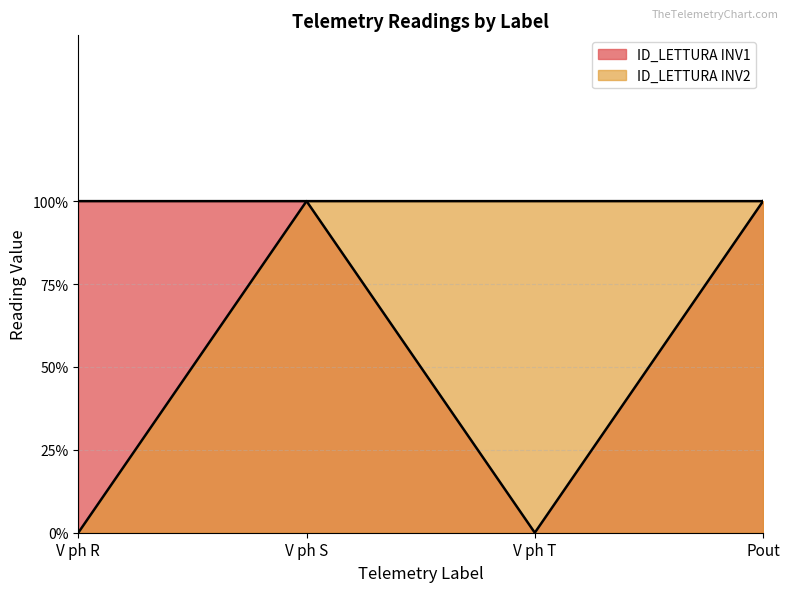

How many values in ID_LETTURA INV1 are above zero?

3